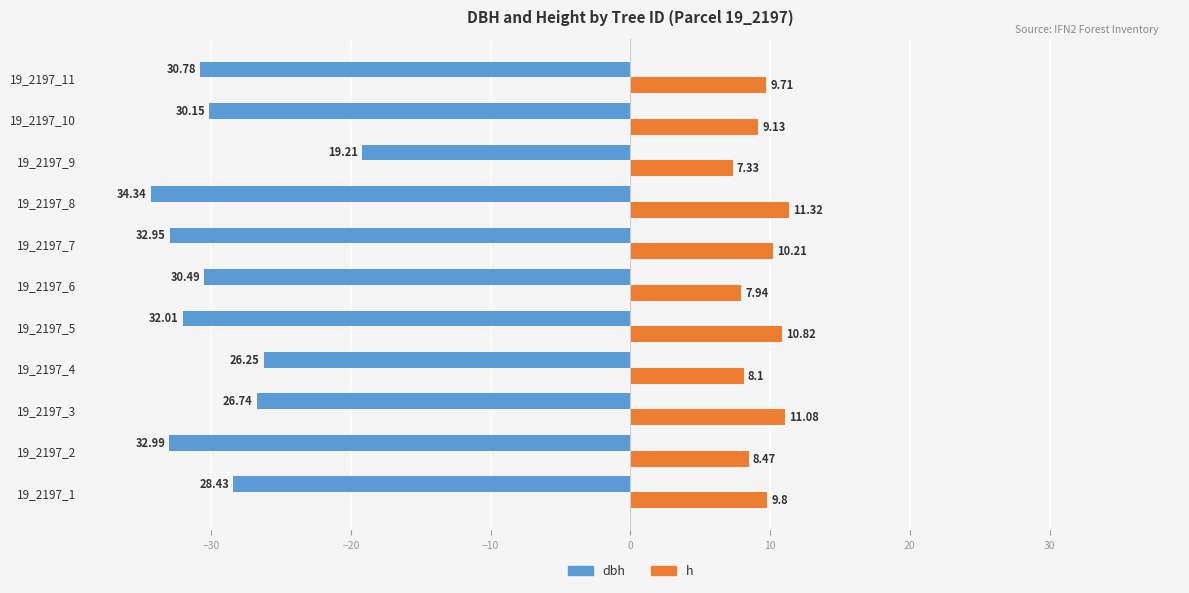

What is the sum of all h values?

103.9